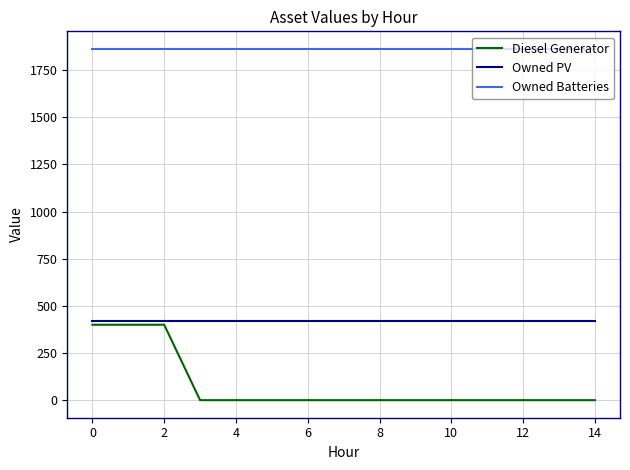

List the series in order of their overall mean, lowest first.

Diesel Generator, Owned PV, Owned Batteries